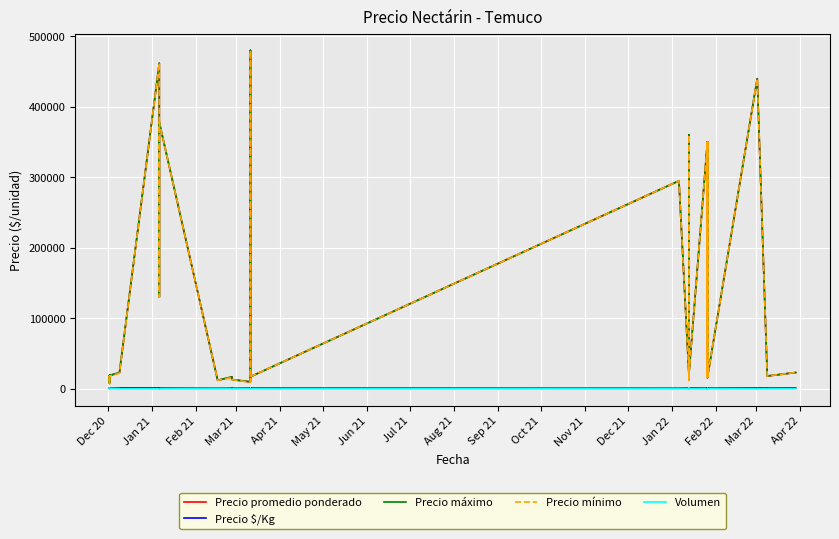

Which series has the largest total across all categories?

Precio máximo